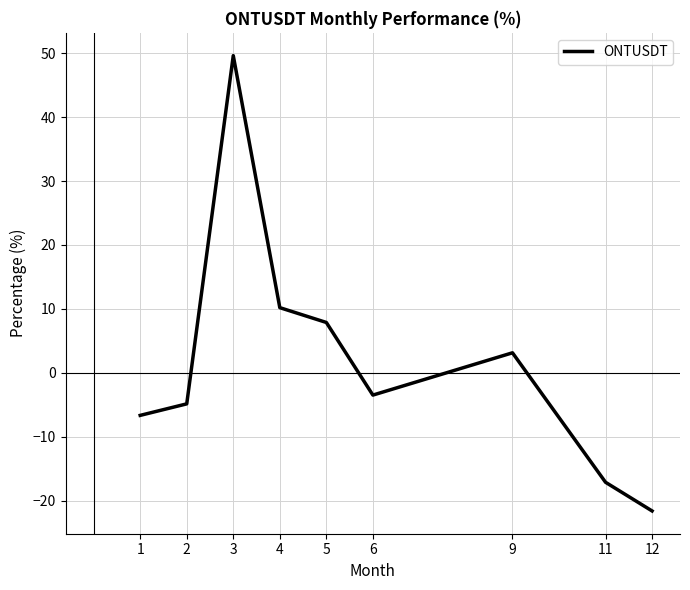

How many positive values are there?

4